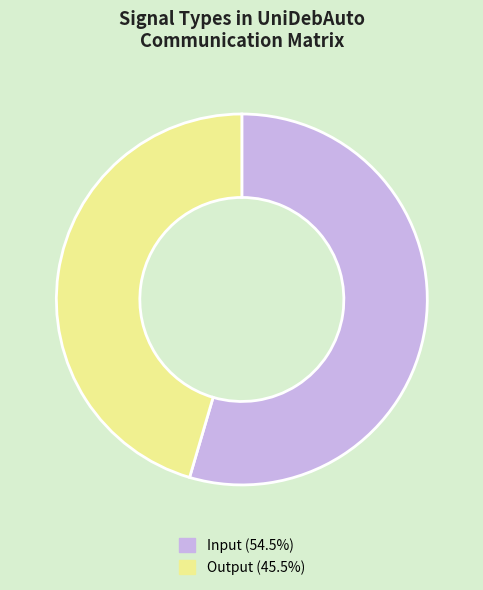

Is there a majority slice in this chart?

Yes